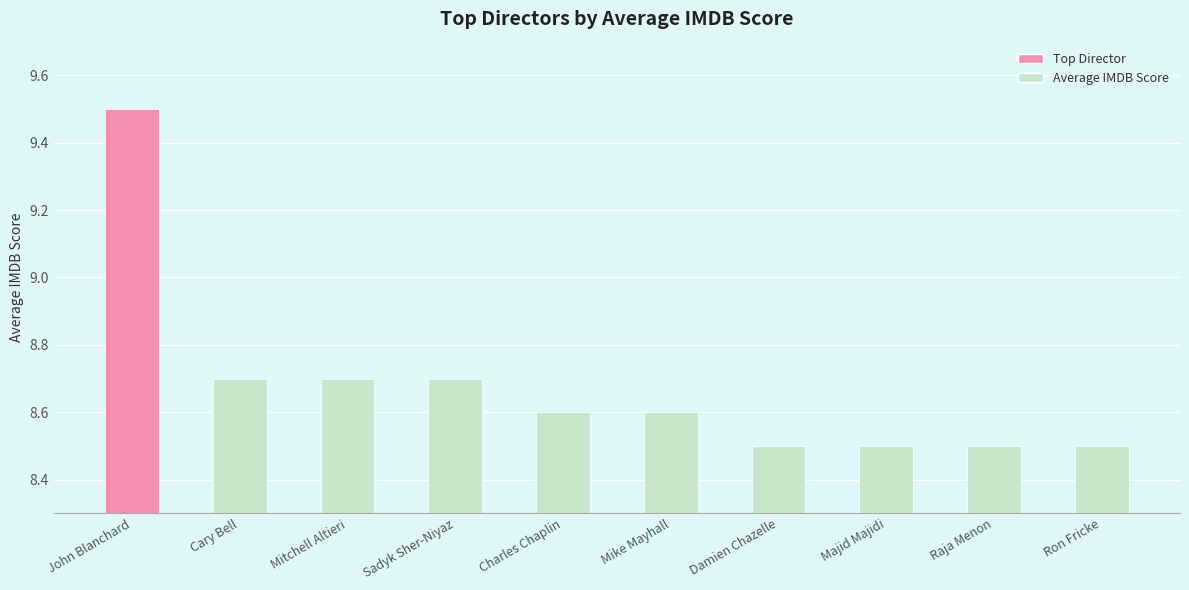

What is the sum of all values?

86.8